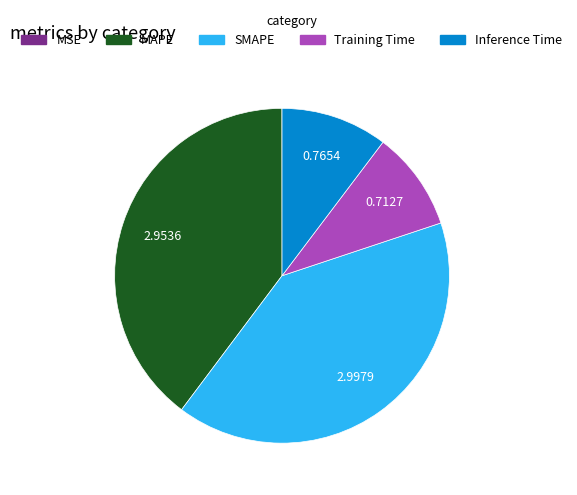

Does MAPE represent more than half of the total?

No